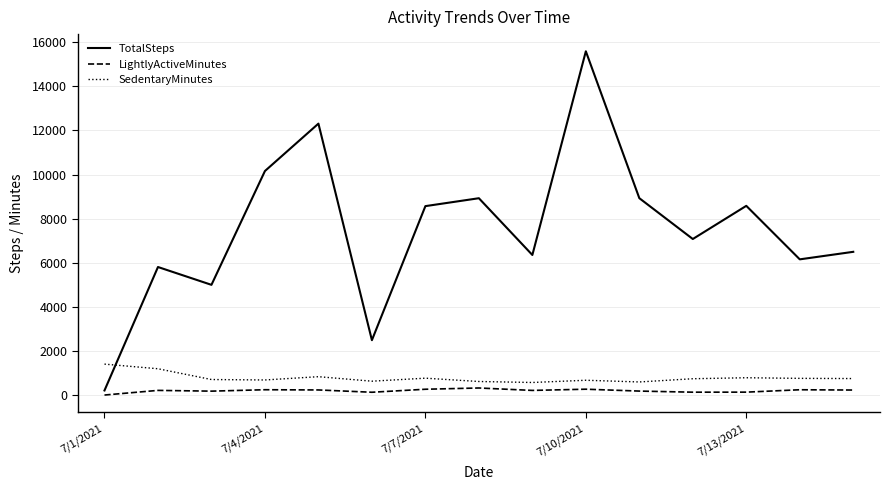

What is the greatest value displayed?

15585